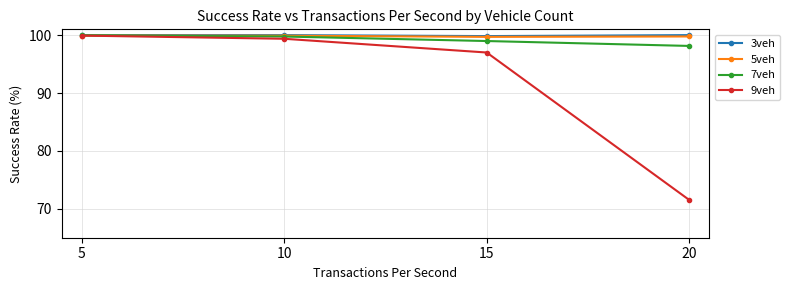

True or false: 9veh has more than 2 interior local peaks.

False